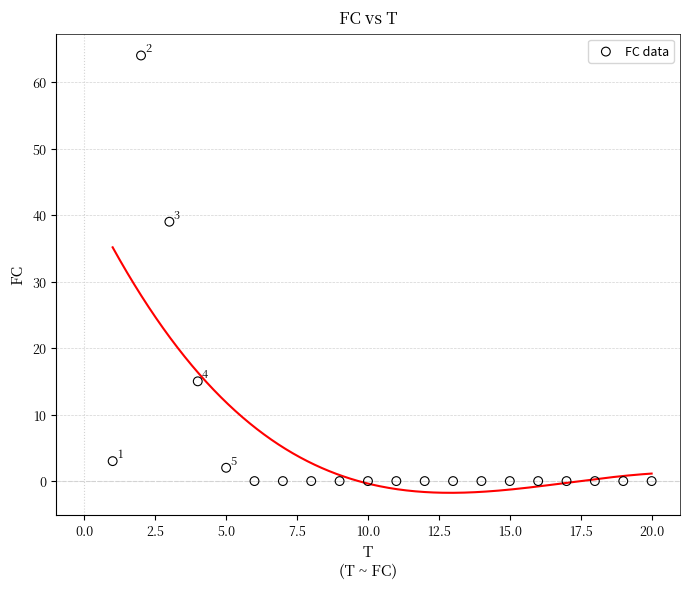

What is the range of Y values (max minus min)?

64